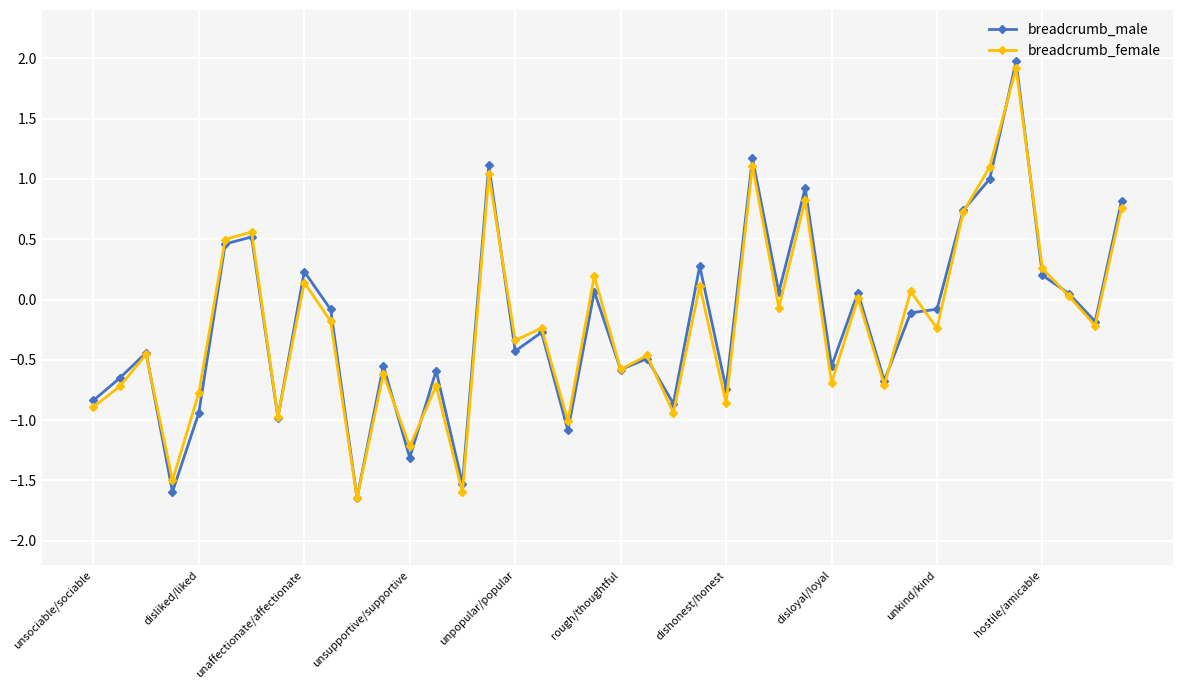

True or false: breadcrumb_female has more than 0 interior local peaks.

True